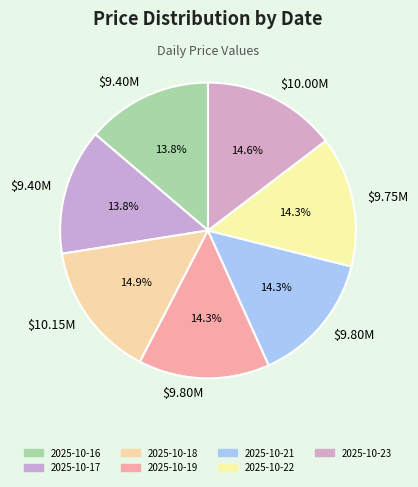

How many slices are in this pie chart?

7